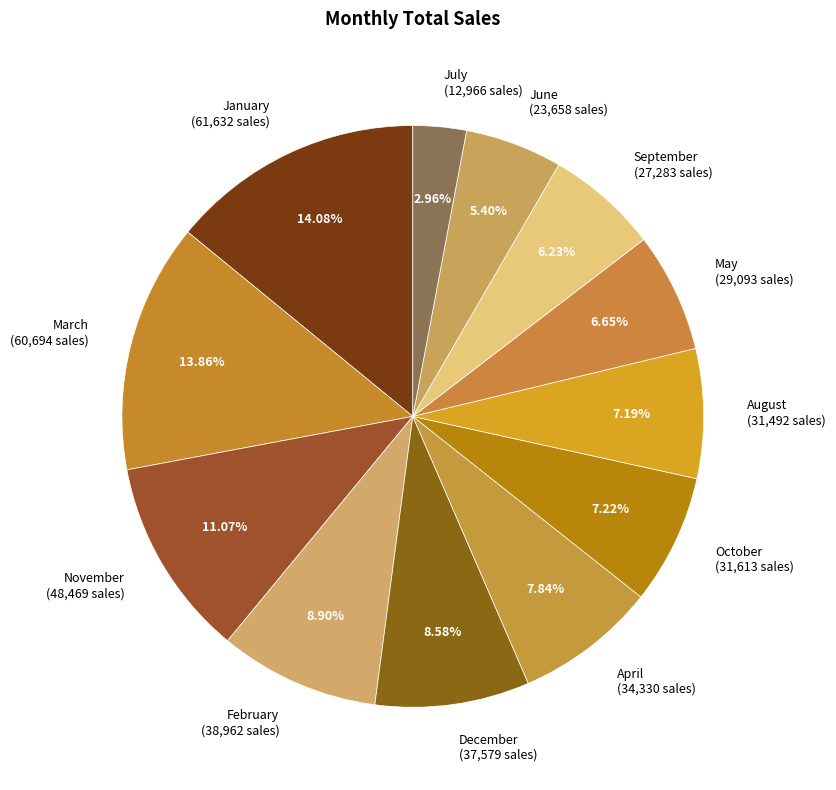

Does any single category account for the majority?

No